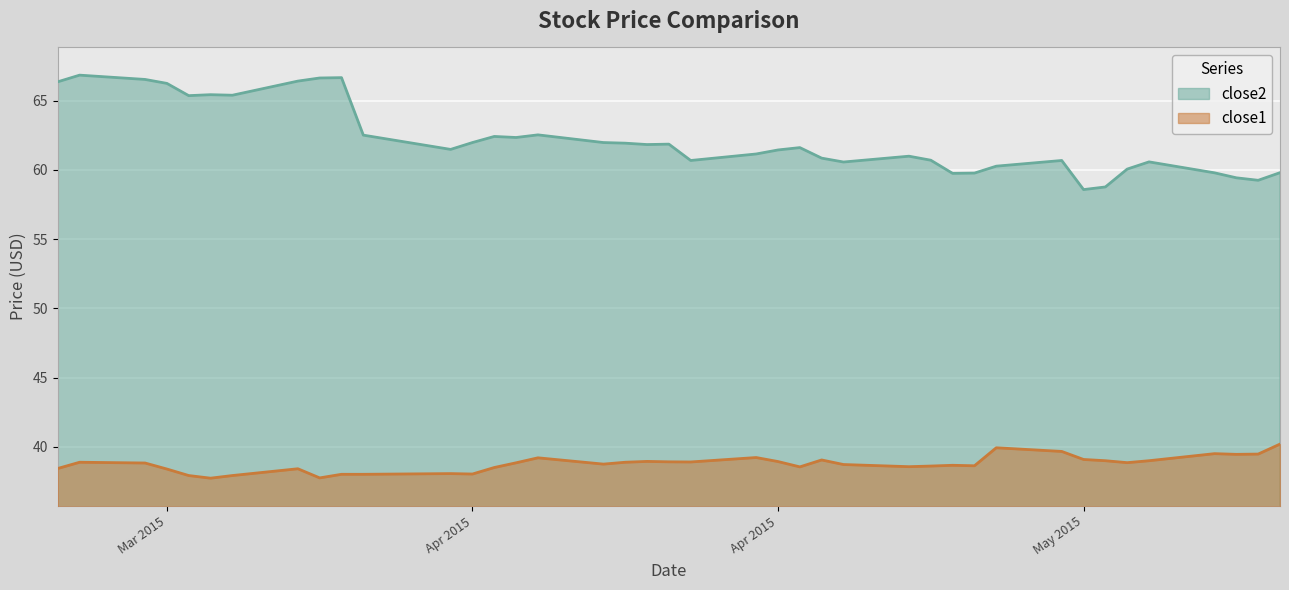

How many values in the close1 series are below 38?

4